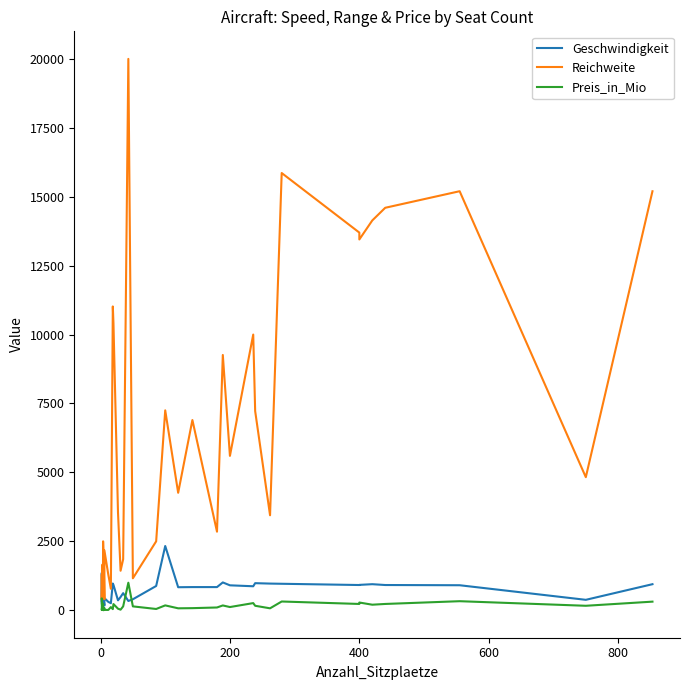

True or false: Preis_in_Mio and Geschwindigkeit cross at least once.

True